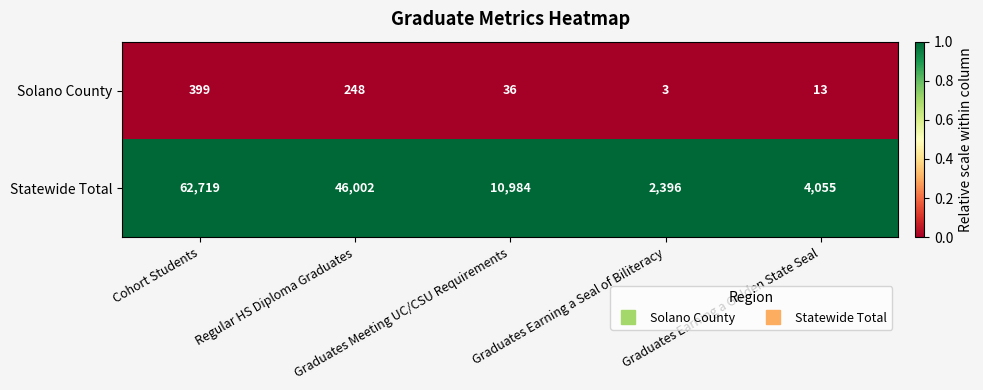

What is the maximum value shown in the chart?

62719